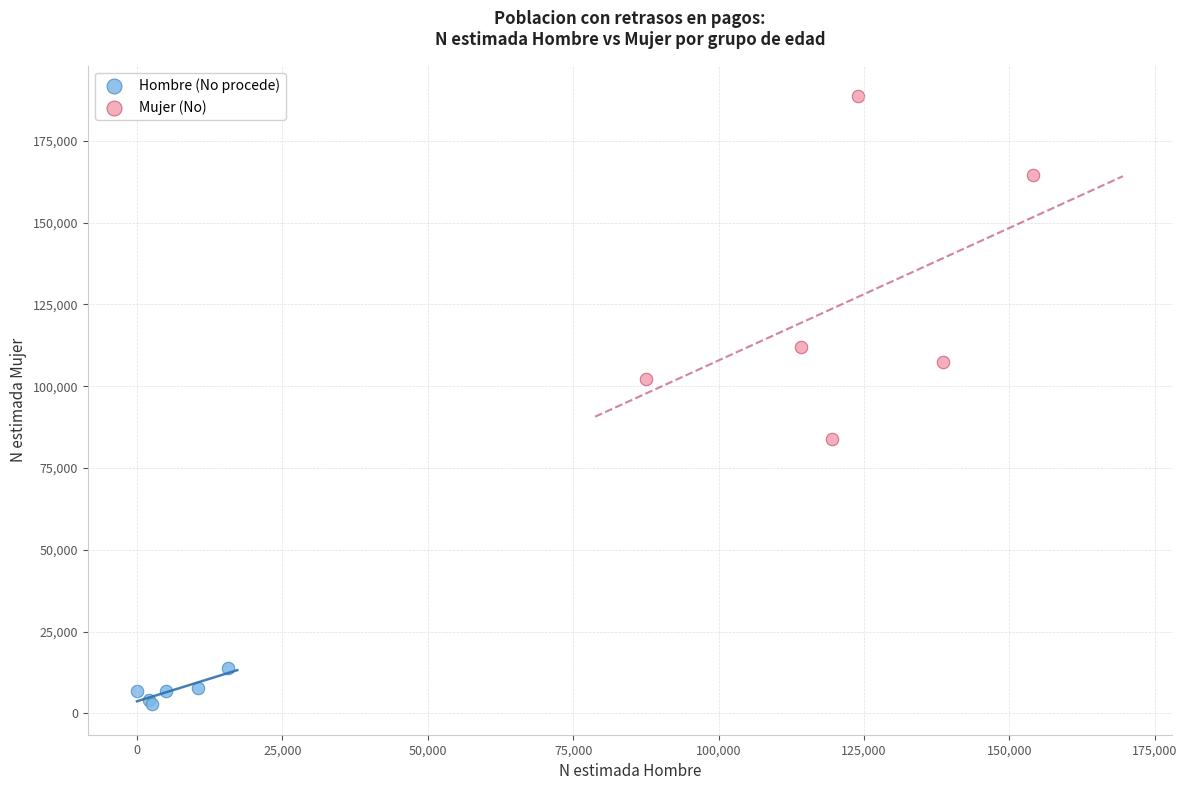

Which series contains the highest Y value?

Mujer (No)